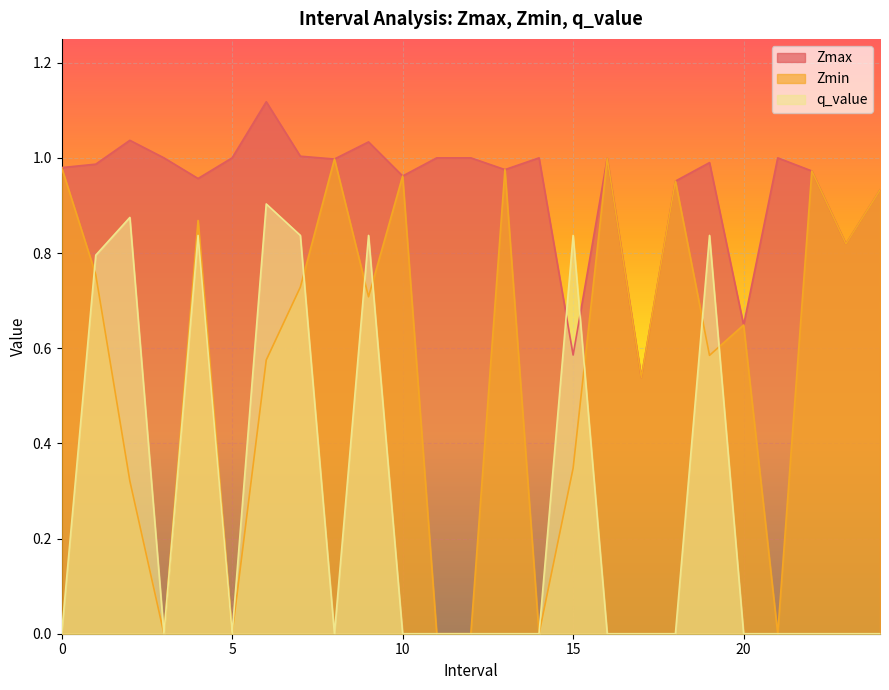

At which label does Zmax reach its minimum?

17.0